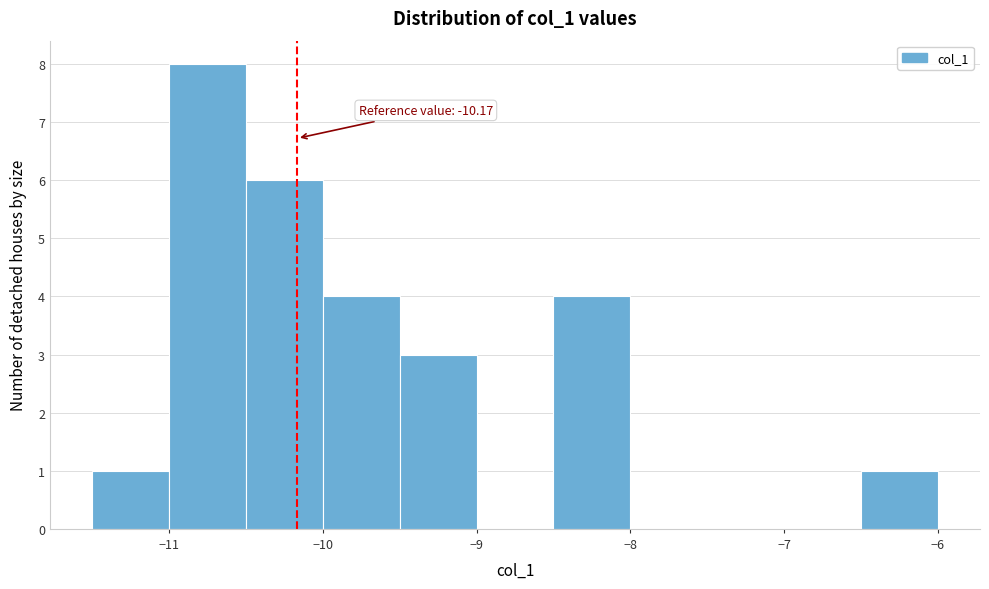

Over which range of the x-axis is the bar tallest?

-11.0 to -10.5